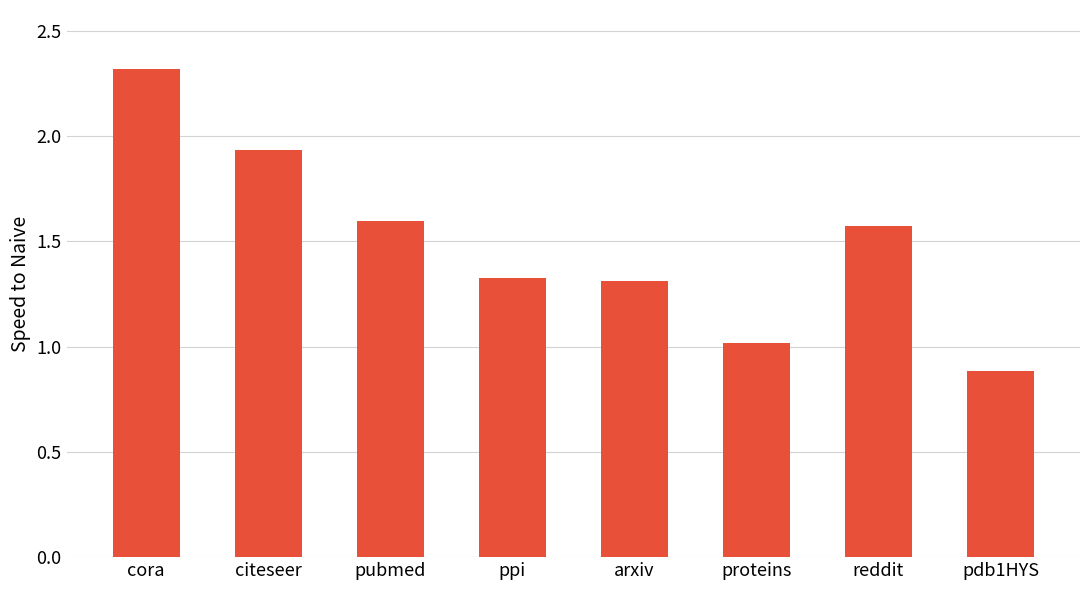

How many distinct data groups are displayed?

1